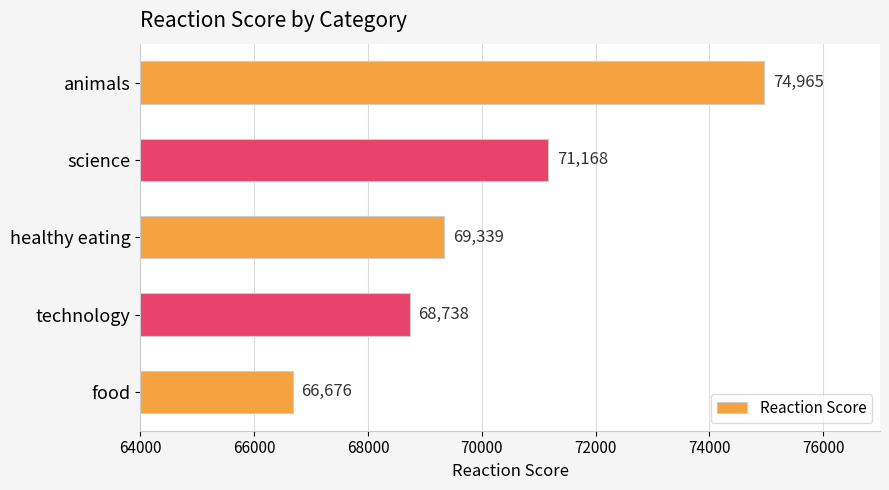

How many bars are there in total?

5